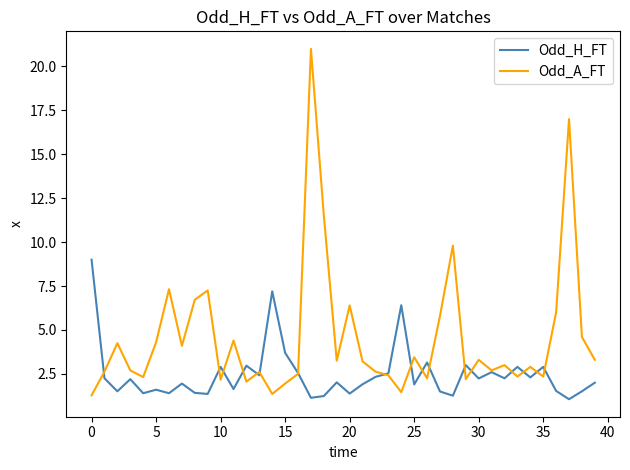

List the series in order of their peak value, lowest first.

Odd_H_FT, Odd_A_FT